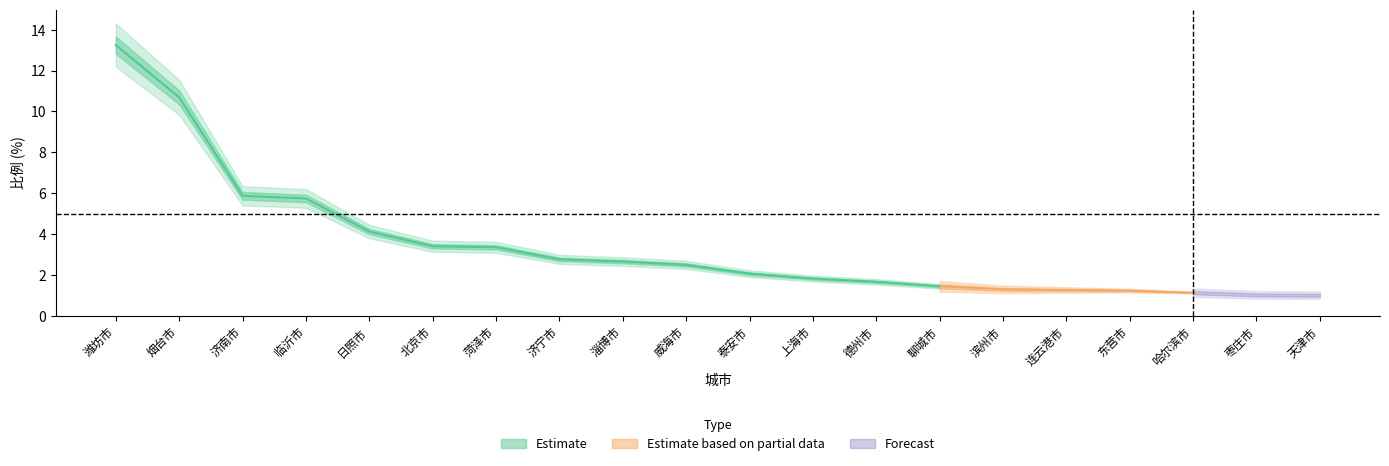

What is the sum of the values at 哈尔滨市 and 淄博市?

3.8